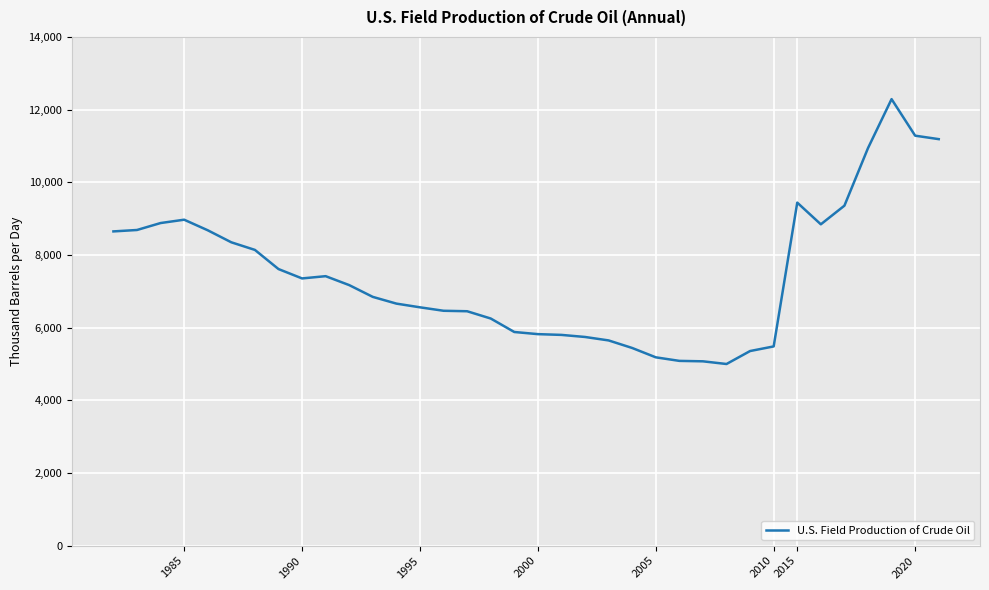

What is the greatest value displayed?

12289